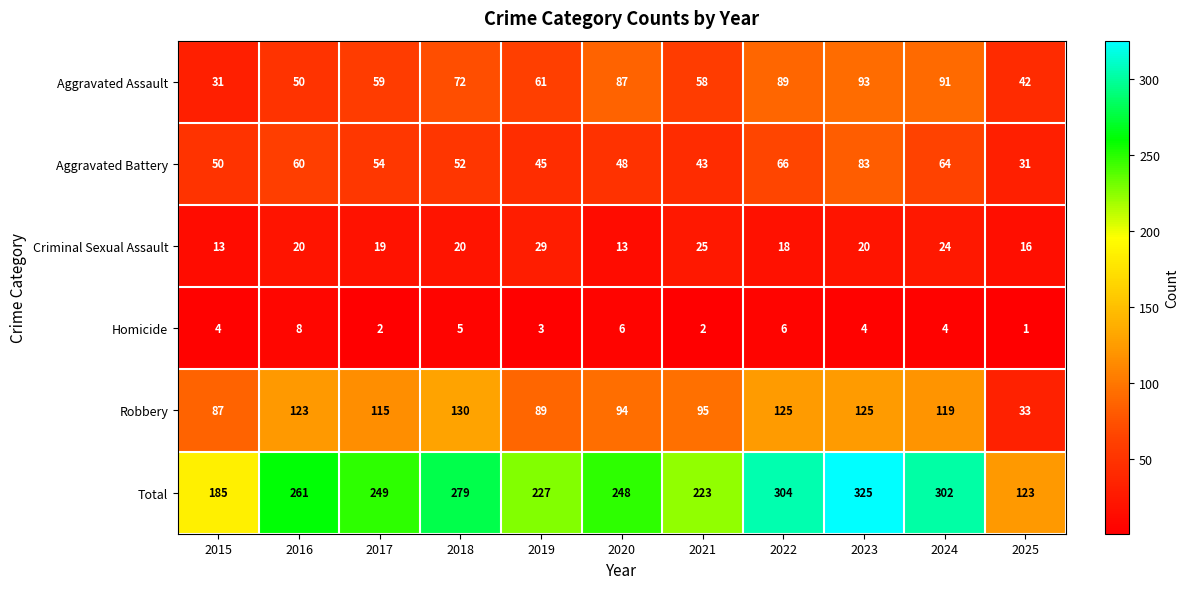

What is the total value across all series at 2021?

446